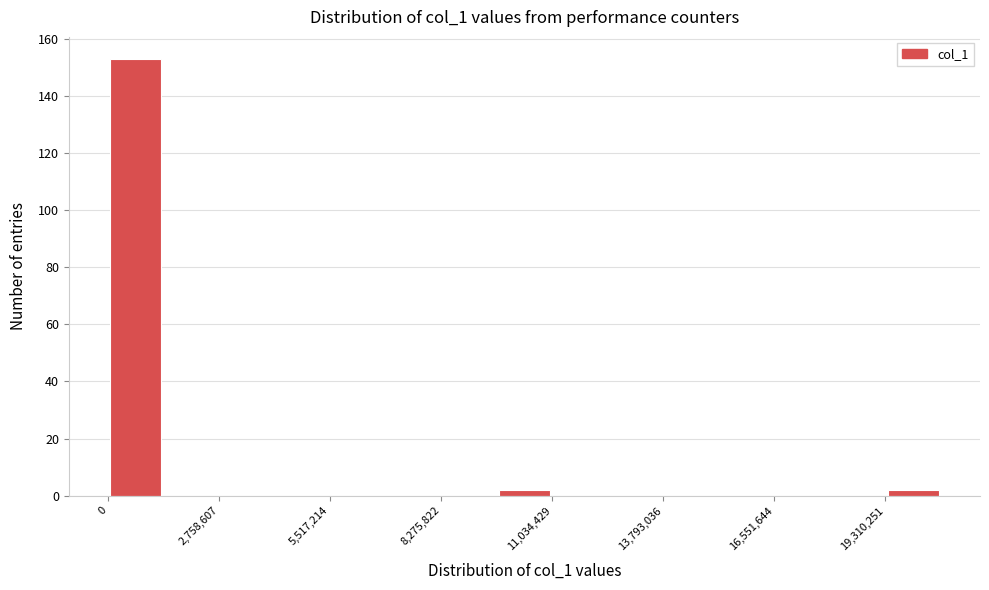

Read against the x-axis, roughly where is the centre of the tallest bar?

500000